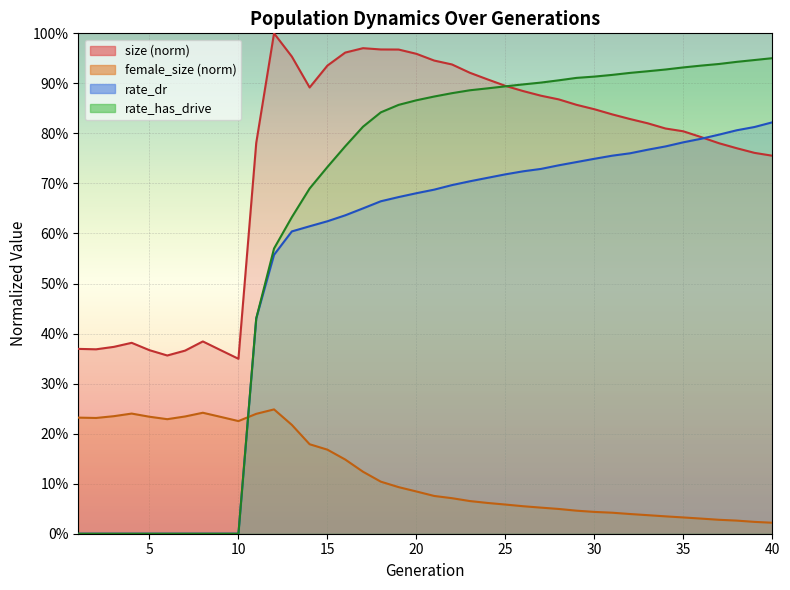

At which category does female_size reach its first local peak?

4